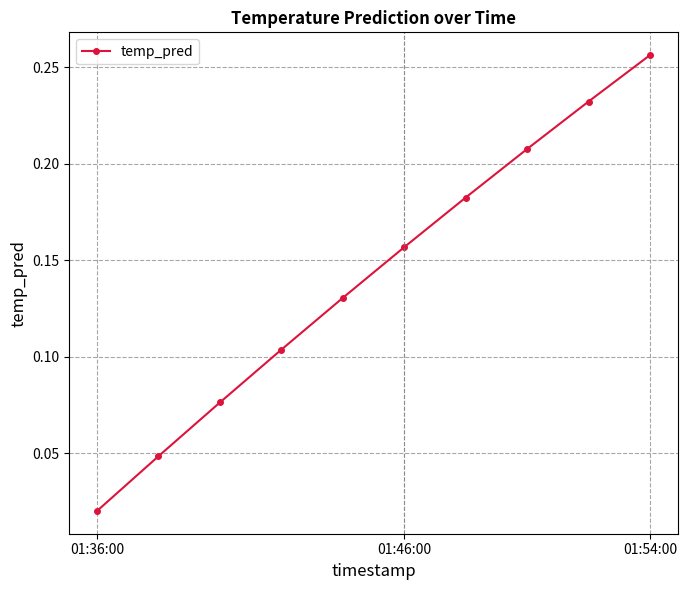

True or false: there are more than 2 points higher than both neighbors.

False